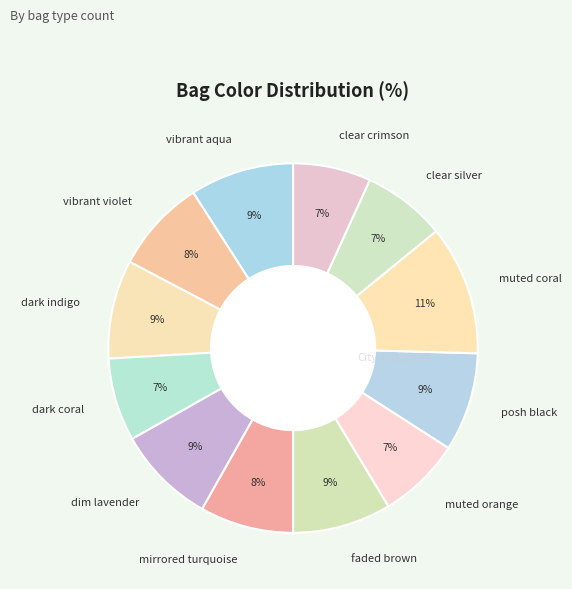

Count the number of slices in the pie.

12